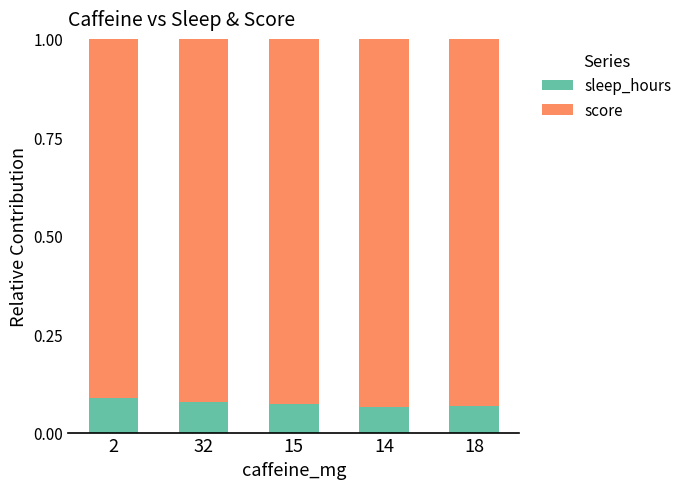

How many data points does each series have?

5